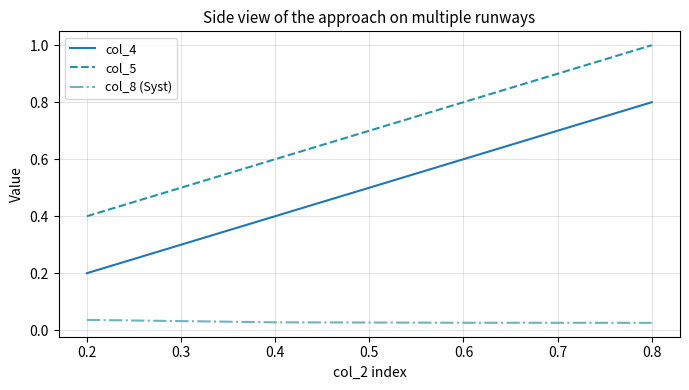

True or false: col_8 (Syst) has more than 1 points higher than both neighbors.

False